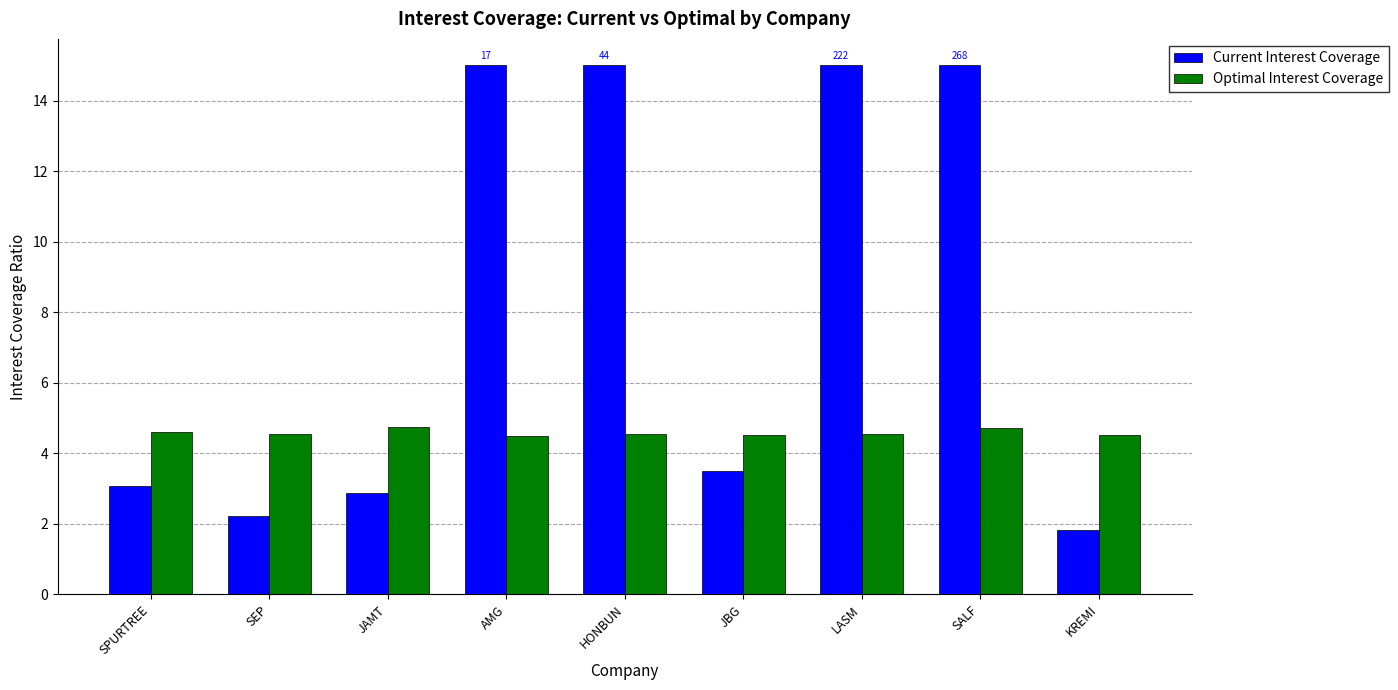

Which series has the largest total across all categories?

Current Interest Coverage